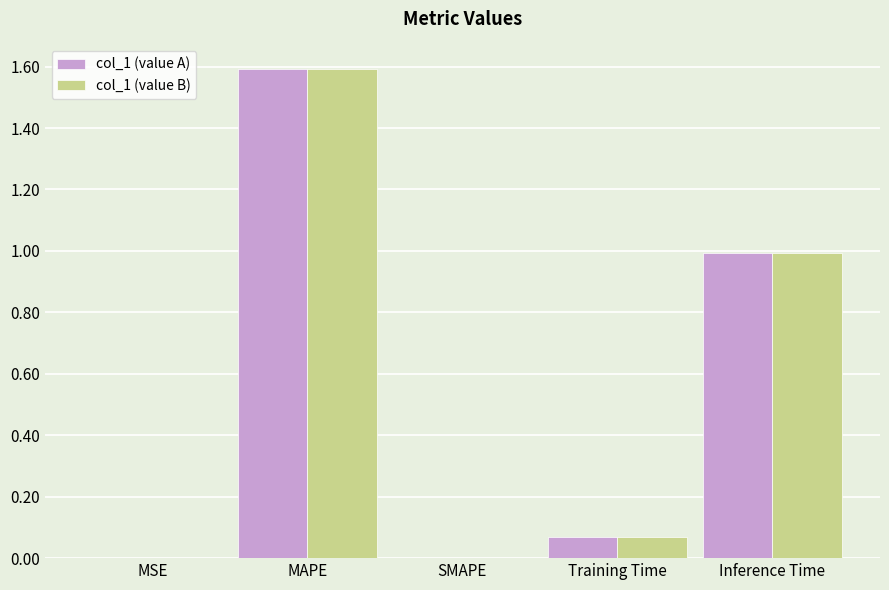

True or false: col_1 (value B) has a value of 0.0 at MSE.

True